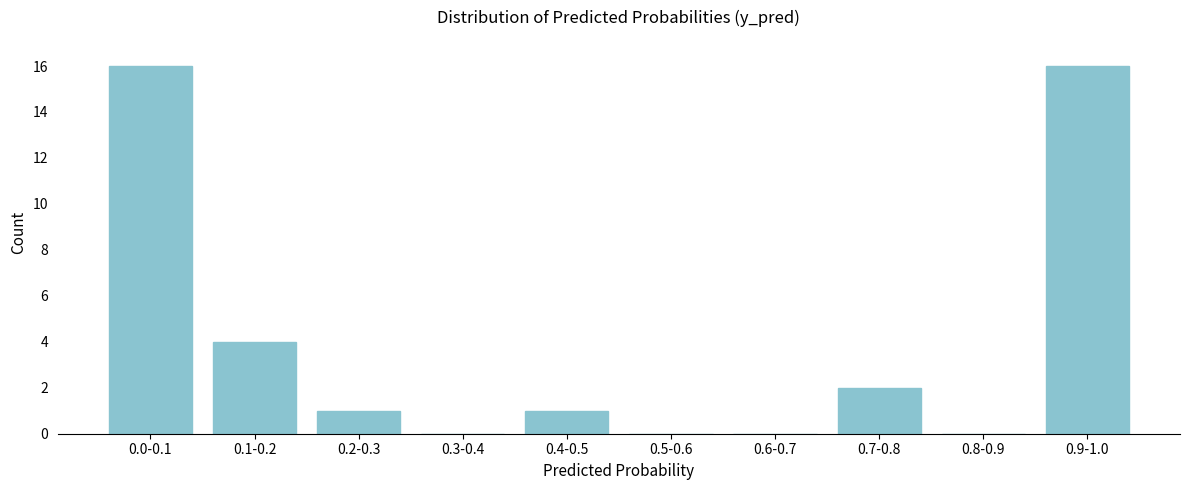

Reading right to left, transcribe all the data shown in this chart.

0.9-1.0=16	0.8-0.9=0	0.7-0.8=2	0.6-0.7=0	0.5-0.6=0	0.4-0.5=1	0.3-0.4=0	0.2-0.3=1	0.1-0.2=4	0.0-0.1=16